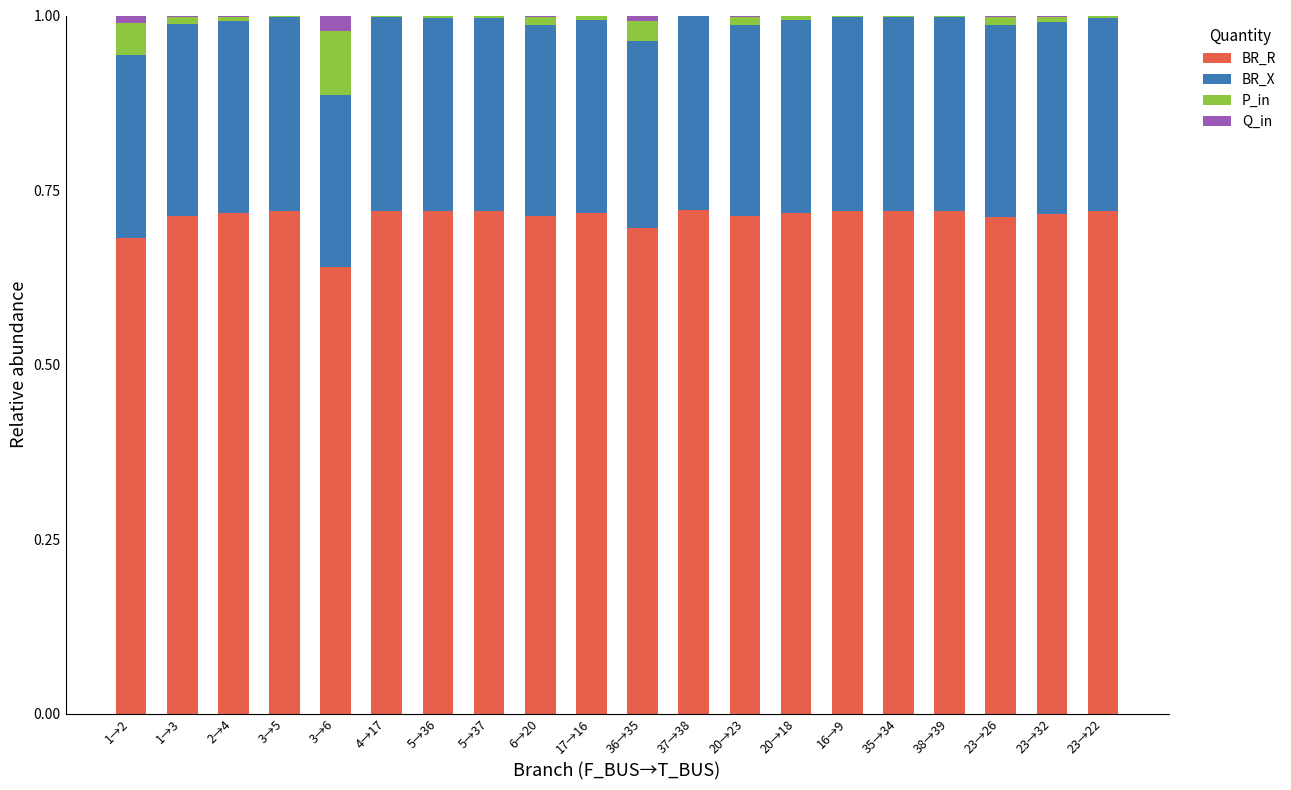

True or false: BR_R has a value of 0.7 at 38→39.

True